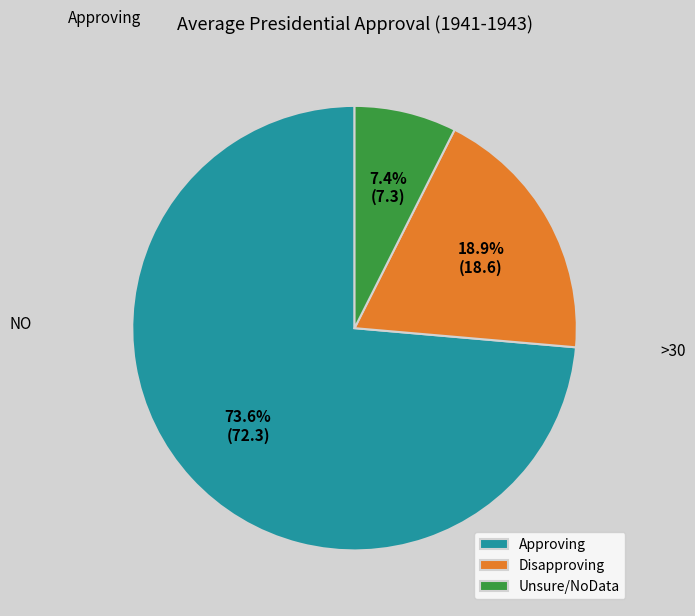

Rank the categories by value from highest to lowest.

Approving, Disapproving, Unsure/NoData